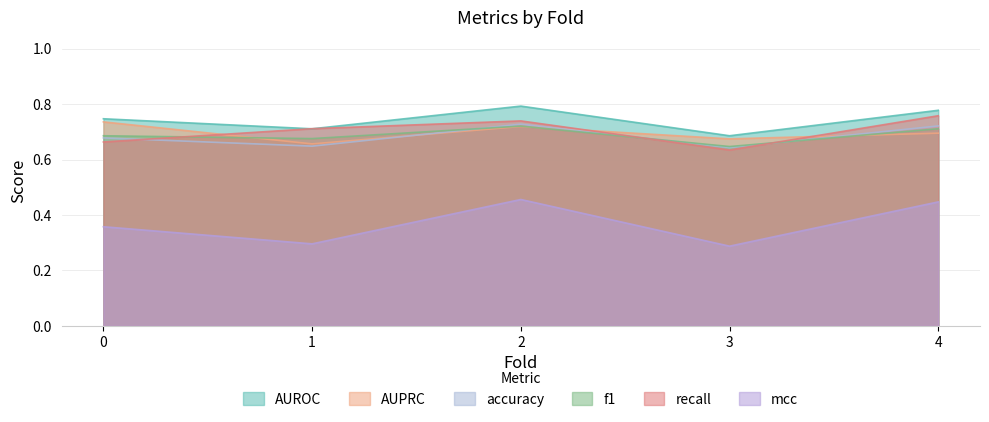

Reading right to left, list all the values displayed in this chart.

AUROC: 0.8	0.7	0.8	0.7	0.7
AUPRC: 0.7	0.7	0.7	0.7	0.7
accuracy: 0.7	0.6	0.7	0.6	0.7
f1: 0.7	0.6	0.7	0.7	0.7
recall: 0.8	0.6	0.7	0.7	0.7
mcc: 0.4	0.3	0.5	0.3	0.4